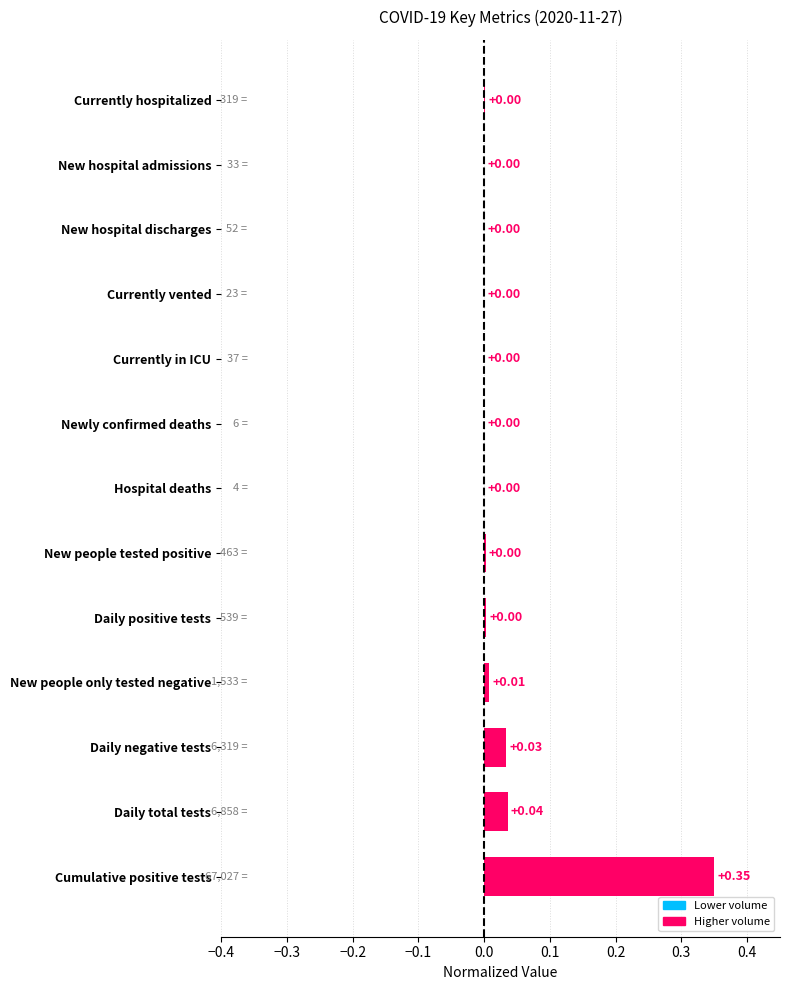

Which label corresponds to the largest value in the chart?

Cumulative positive tests